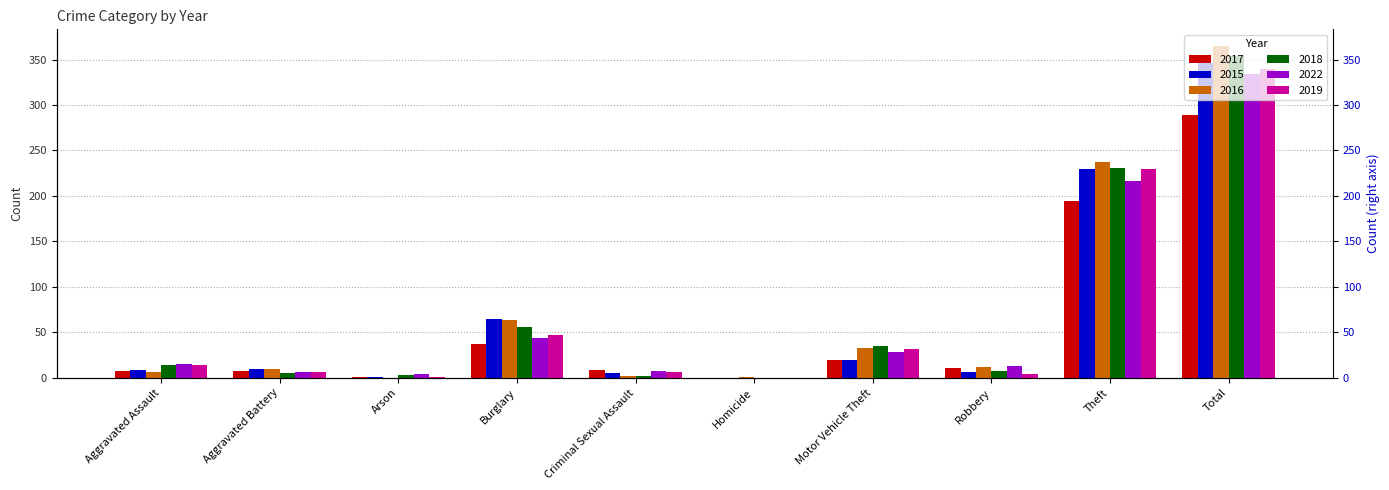

How many data points does each series have?

10